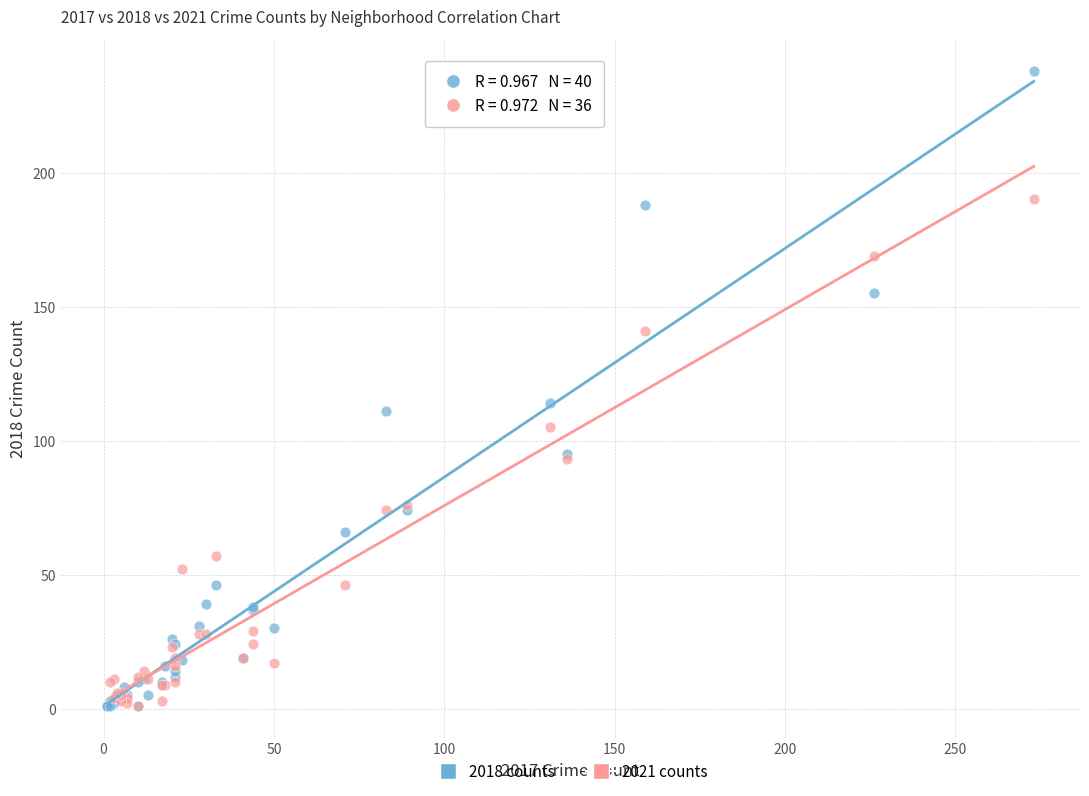

Which series contains the highest Y value?

2018 counts